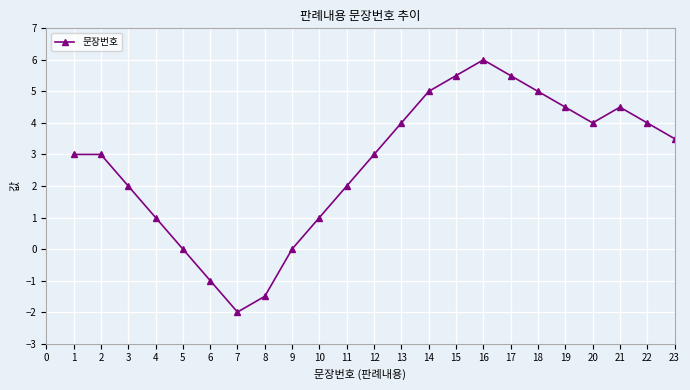

How many distinct data groups are displayed?

1